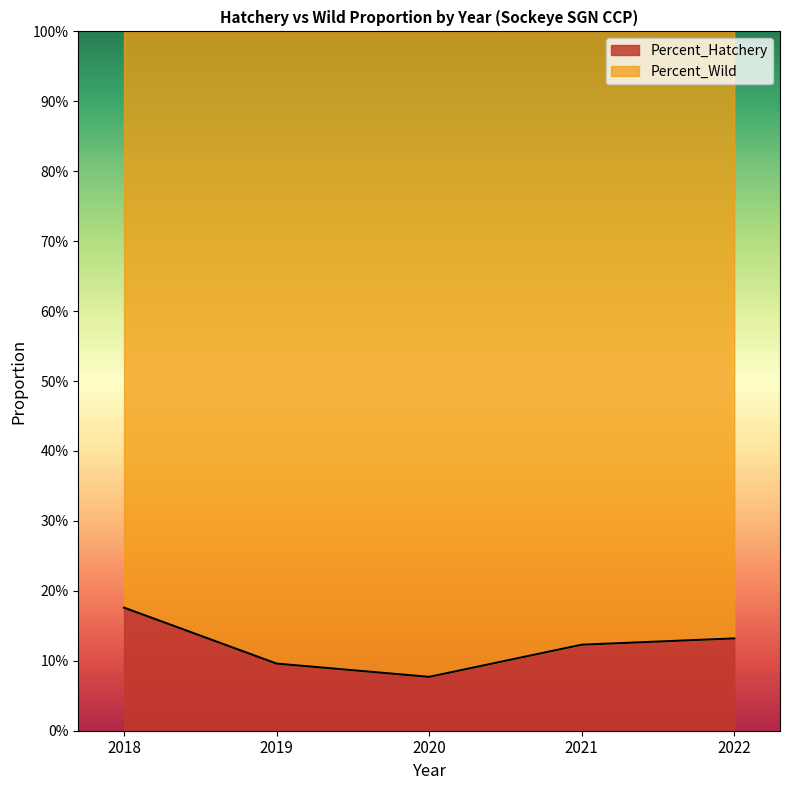

True or false: the data shows 0.1 at 2019.

True